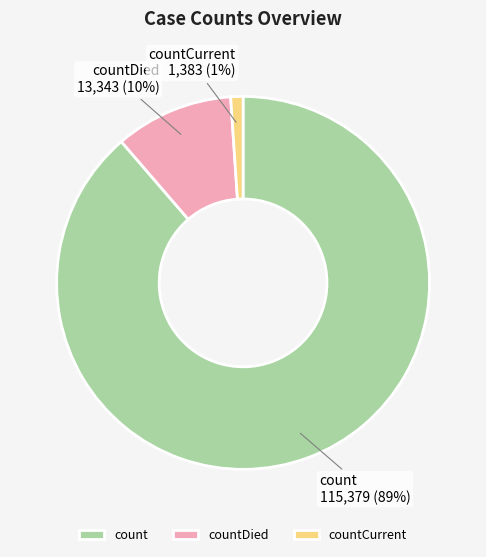

The count slice represents 89% of the pie. True or false?

True